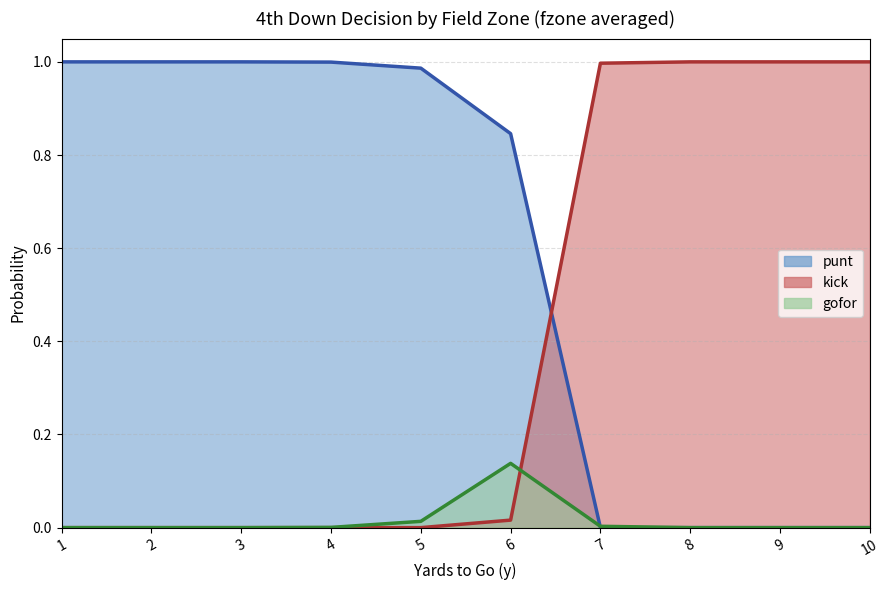

Rank the series by their maximum value, from highest to lowest.

punt, kick, gofor